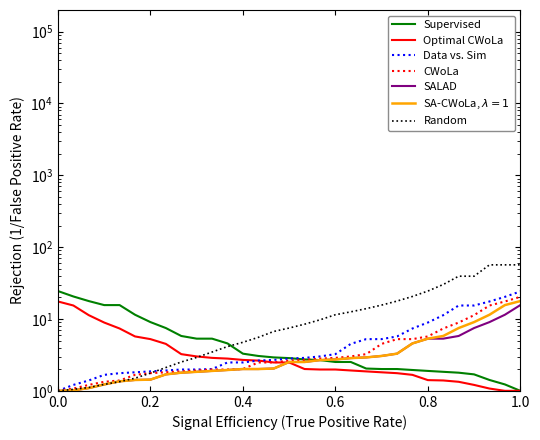

Is the value of Data vs. Sim at 21 greater than the value of Optimal CWoLa at 29?

Yes